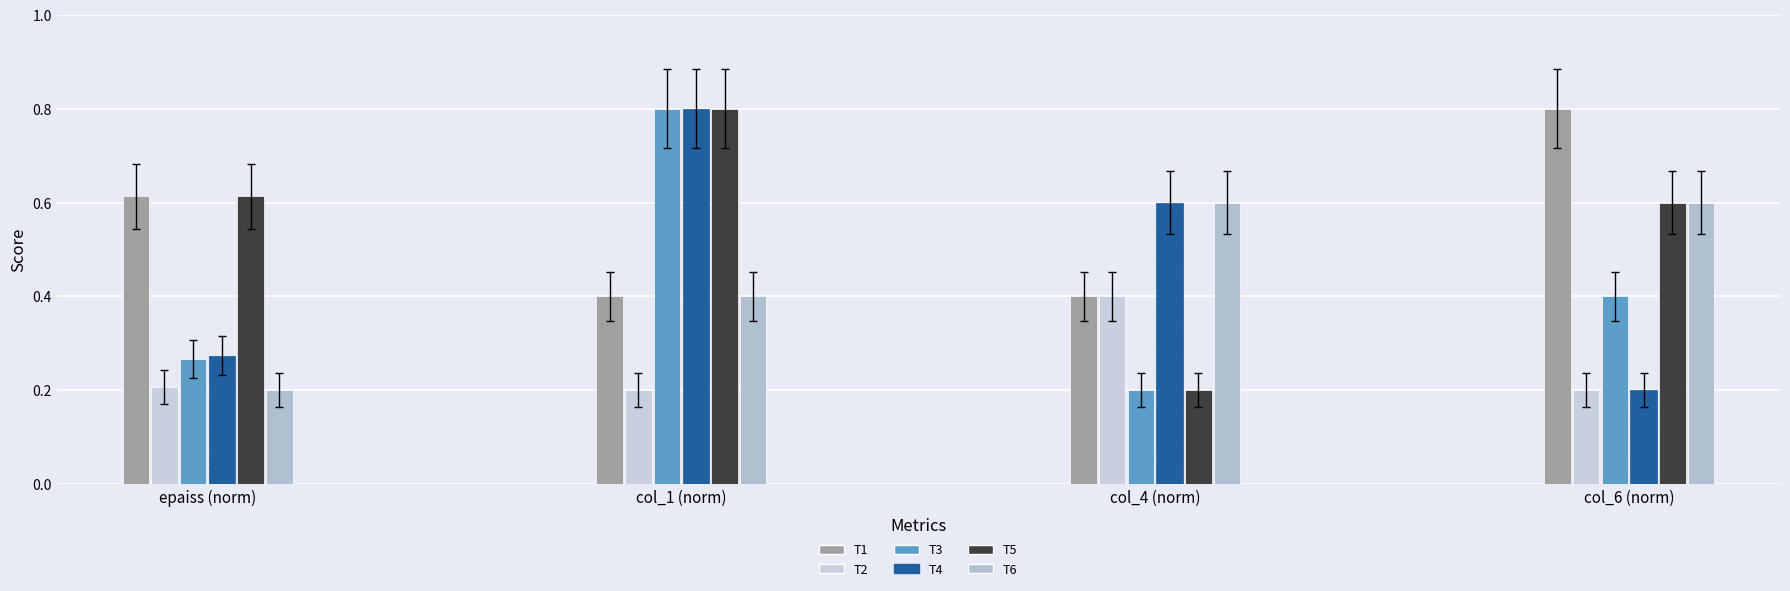

At col_4 (norm), list the series in order from largest to smallest.

T4, T6, T1, T2, T3, T5